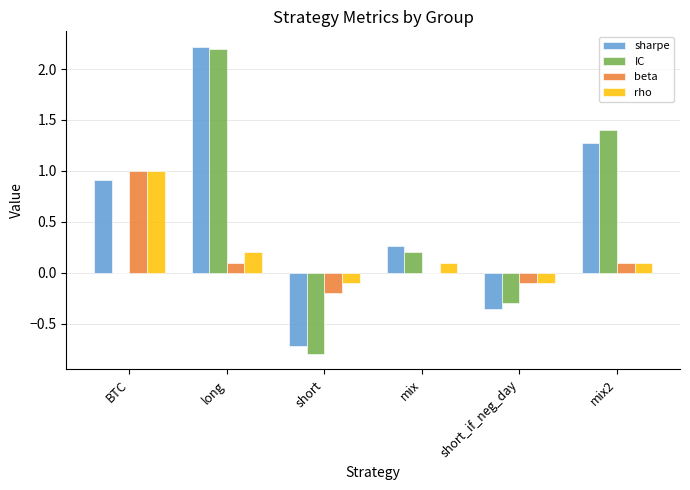

How many values in the sharpe series exceed 0?

4